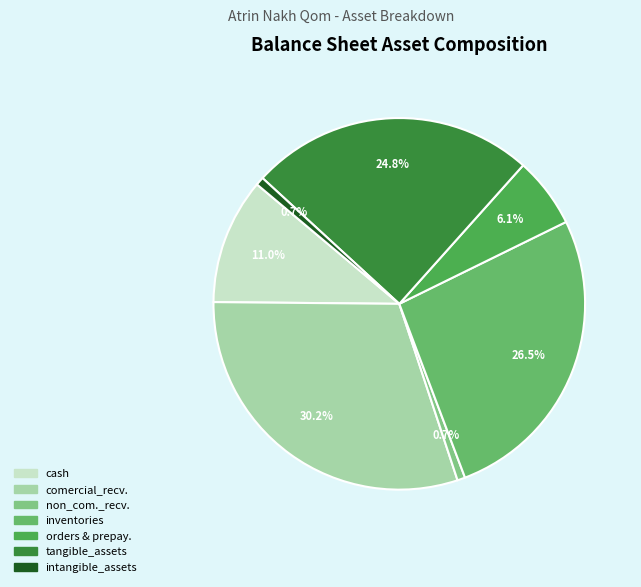

What is the smallest slice in the pie chart?

non_comercial_receivables